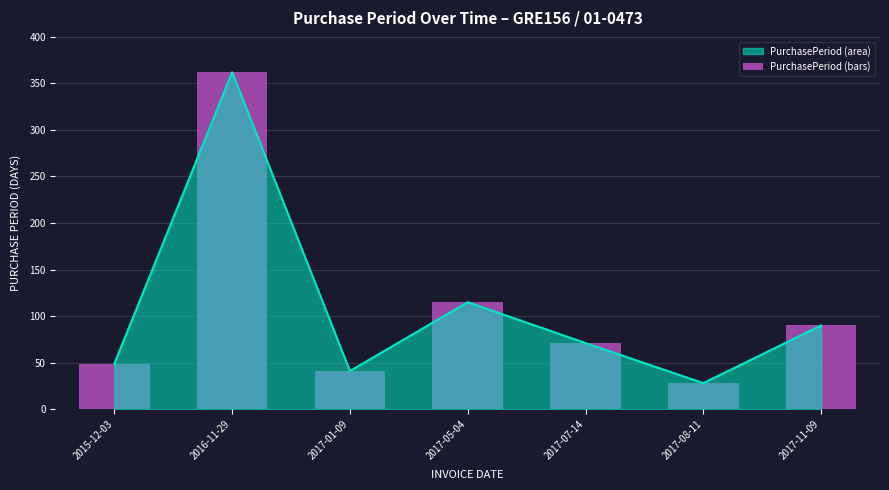

How many values are below 71?

3